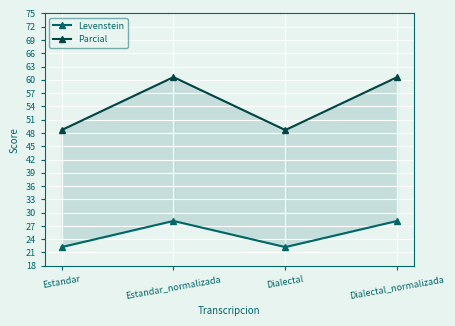

What is the greatest value displayed?

60.6